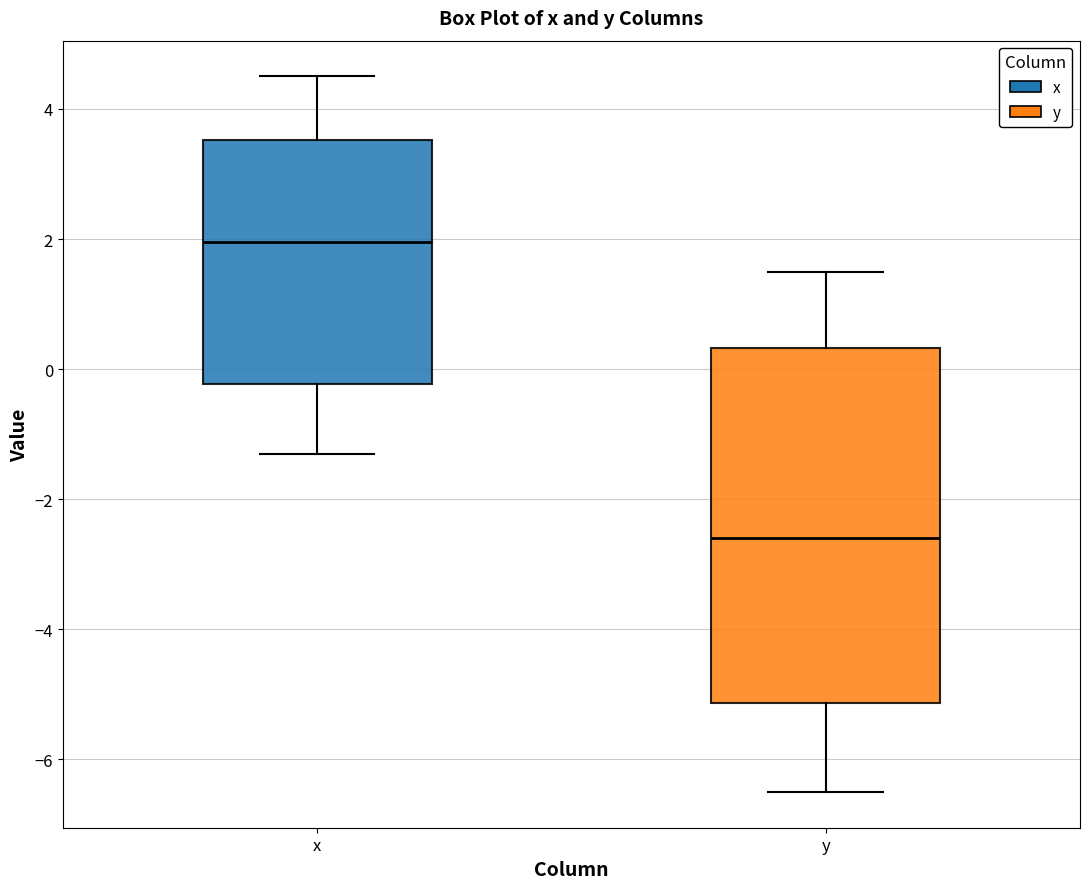

Reading left to right, transcribe this box plot: for each box, give where its median line is, the range the box spans, and where its two whiskers end, as read against the y-axis. The values are not printed on the chart, so give them approximately, as read against the axis.

x: median 2.0, box -0.2 to 3.6, whiskers -1.2 to 4.6
y: median -2.6, box -5.2 to 0.4, whiskers -6.4 to 1.6